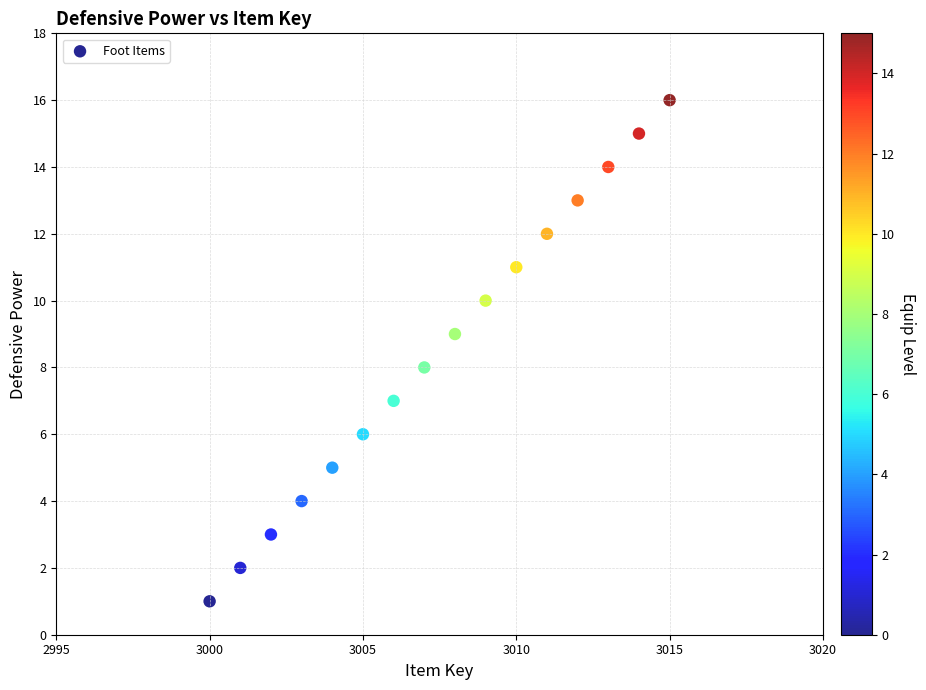

What is the range of X values (max minus min)?

15